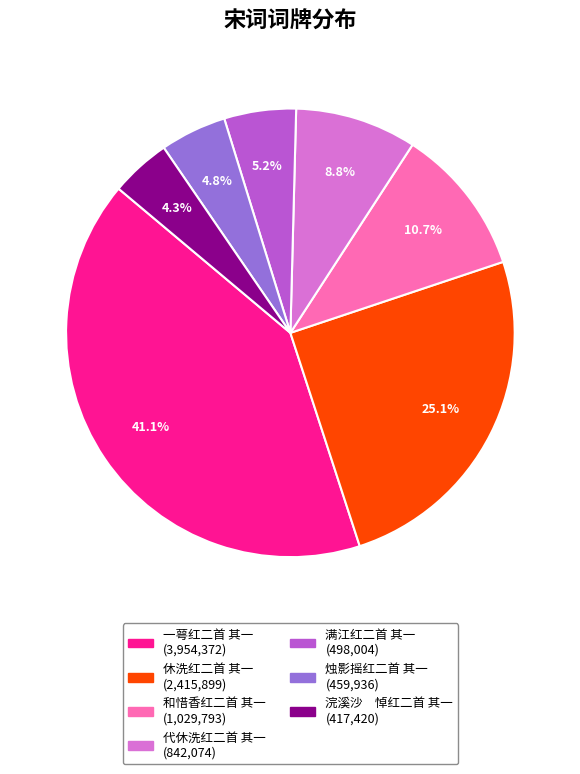

To the nearest percent, what portion does 代休洗红二首 其一 represent?

9%